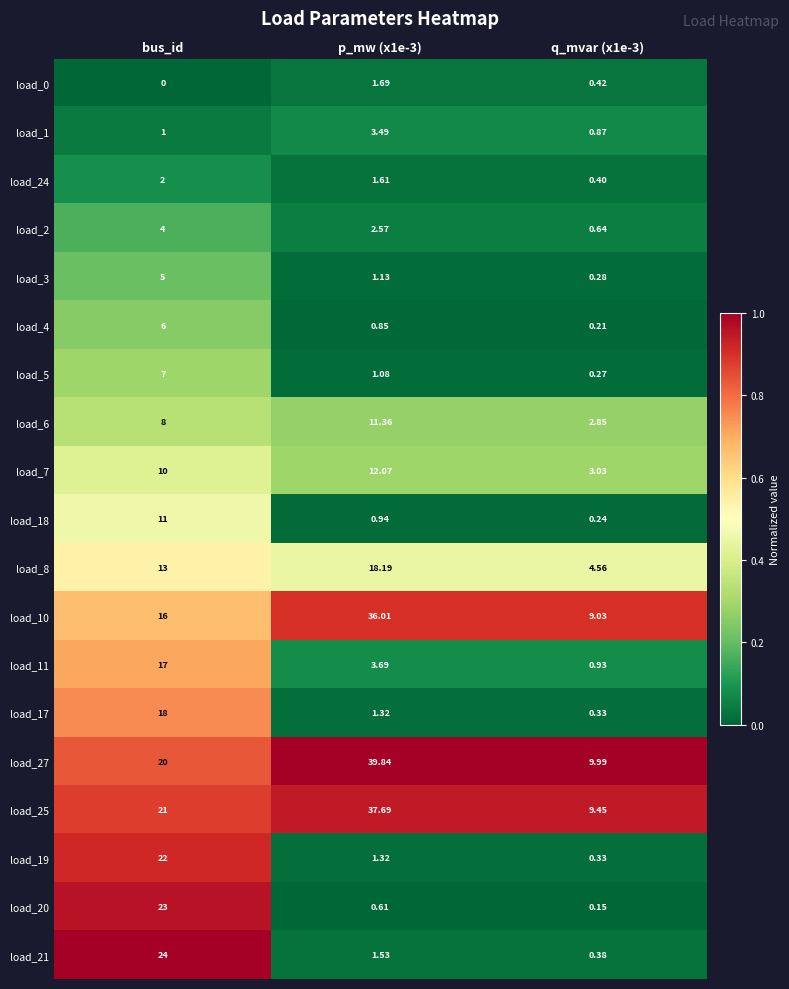

Is the value of load_8 at bus_id greater than the value of load_27 at bus_id?

No